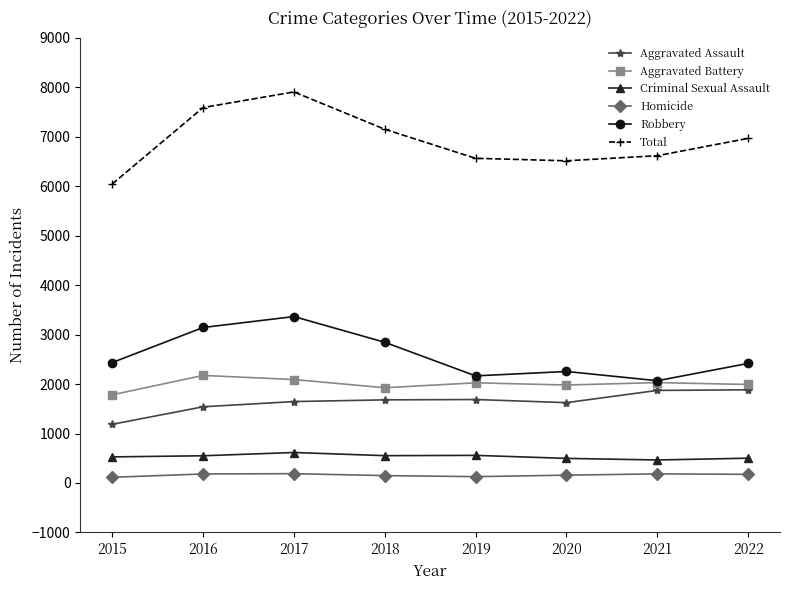

How many data points in Aggravated Assault are less than 1680?

4